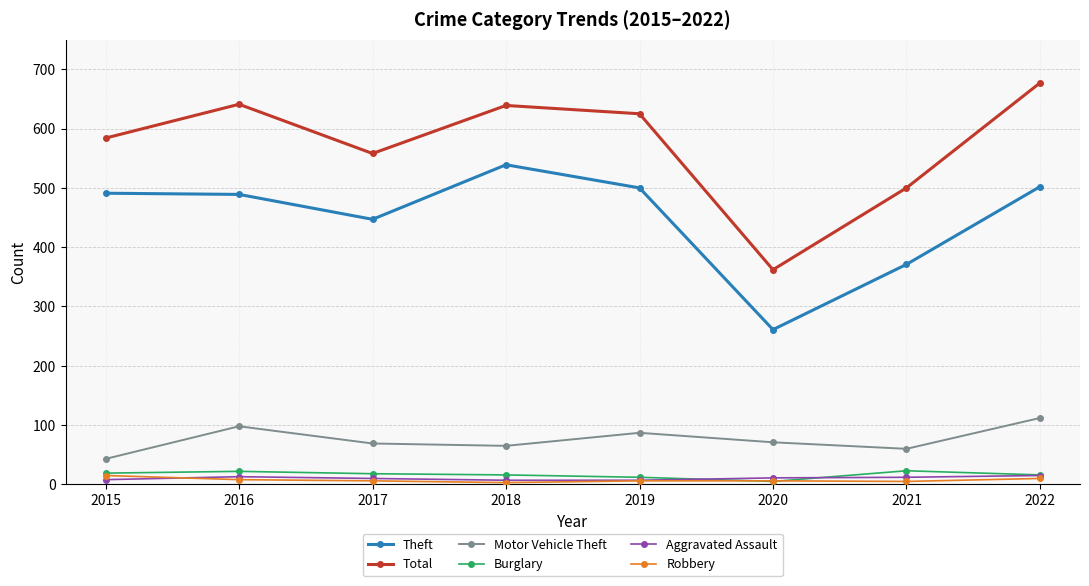

The Robbery series shows 10 at 2022. True or false?

True